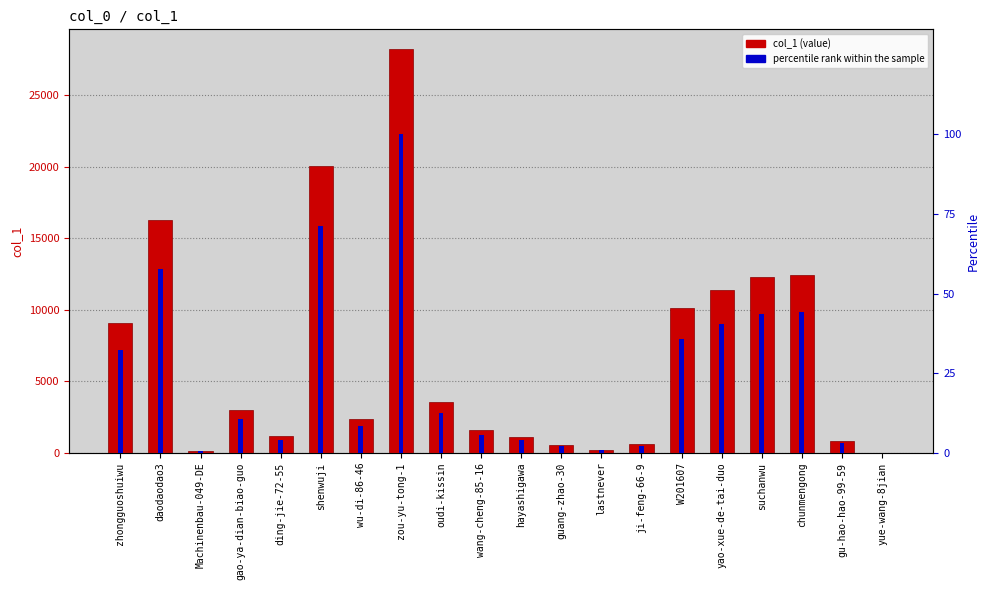

Reading left to right, extract all data points from this chart.

col_1: zhongguoshuiwu=9082.0	daodaodao3=16283.0	Machinenbau-049-DE=125.0	gao-ya-dian-biao-guo=3016.0	ding-jie-72-55=1154.0	shenwuji=20073.0	wu-di-86-46=2367.0	zou-yu-tong-1=28186.0	oudi-kissin=3517.0	wang-cheng-85-16=1572.0	hayashigawa=1101.0	guang-zhao-30=566.0	lastnever=208.0	ji-feng-66-9=585.0	W201607=10110.0	yao-xue-de-tai-duo=11383.0	suchanwu=12294.0	chunmengong=12437.0	gu-hao-hao-99-59=831.0	yue-wang-8jian=17.0
percentile rank within the sample: zhongguoshuiwu=32.2	daodaodao3=57.8	Machinenbau-049-DE=0.4	gao-ya-dian-biao-guo=10.7	ding-jie-72-55=4.1	shenwuji=71.2	wu-di-86-46=8.4	zou-yu-tong-1=100.0	oudi-kissin=12.5	wang-cheng-85-16=5.6	hayashigawa=3.9	guang-zhao-30=2.0	lastnever=0.7	ji-feng-66-9=2.1	W201607=35.9	yao-xue-de-tai-duo=40.4	suchanwu=43.6	chunmengong=44.1	gu-hao-hao-99-59=2.9	yue-wang-8jian=0.1